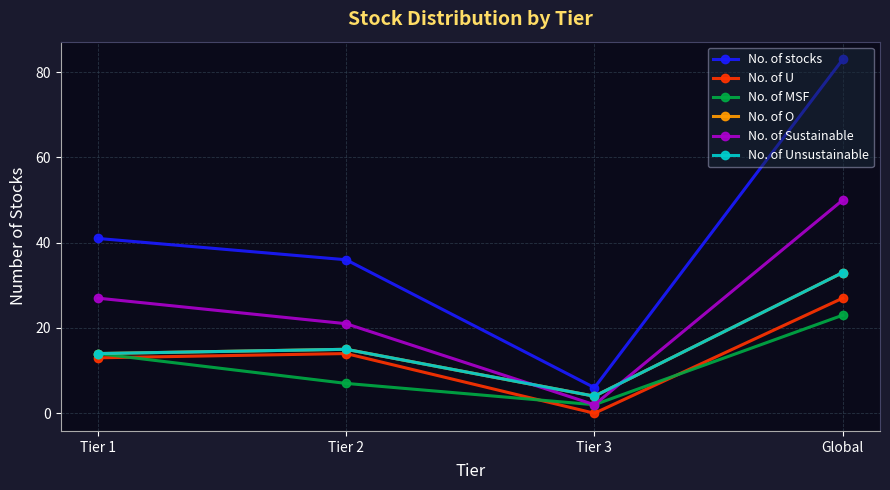

At which category does No. of Unsustainable reach its first local valley?

Tier 3